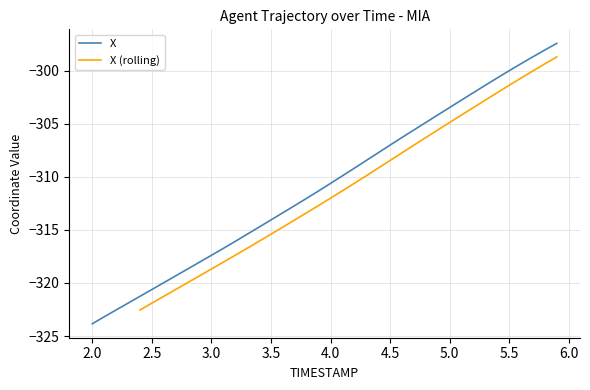

At which label does X reach its minimum?

2.0